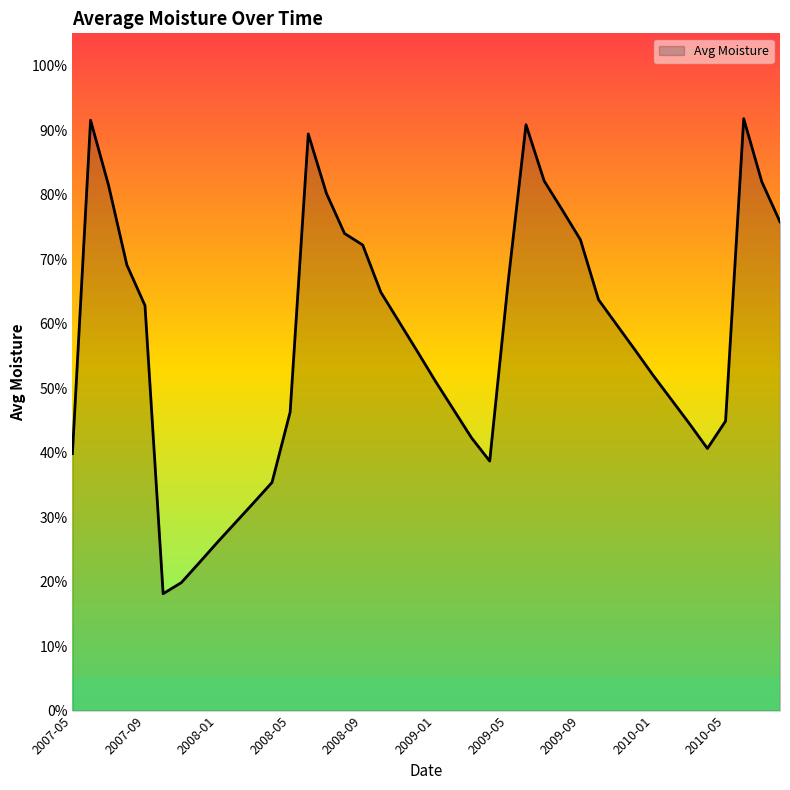

Count the values in the range 0 to 1.

40